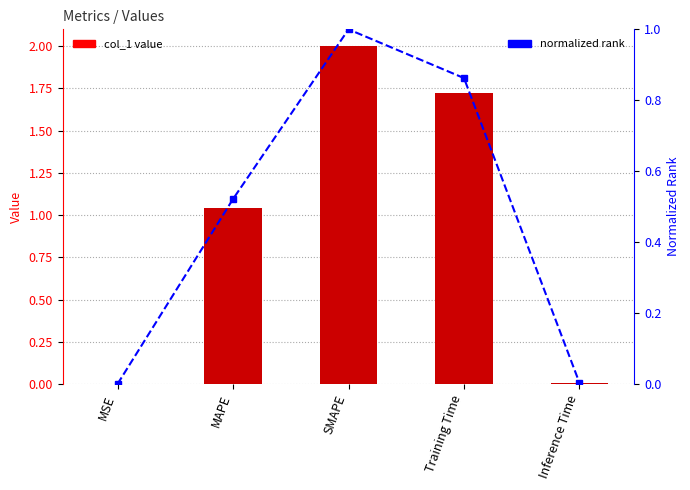

What is the average value of the normalized rank series?

0.5